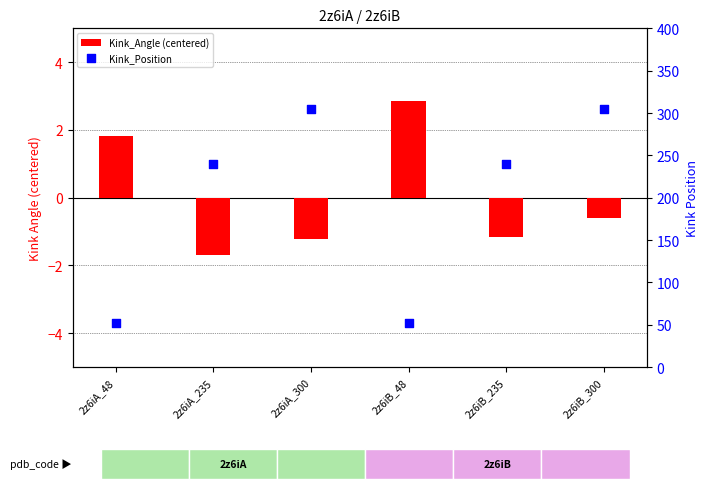

At which category is the sum across all series the highest?

2z6iB_300